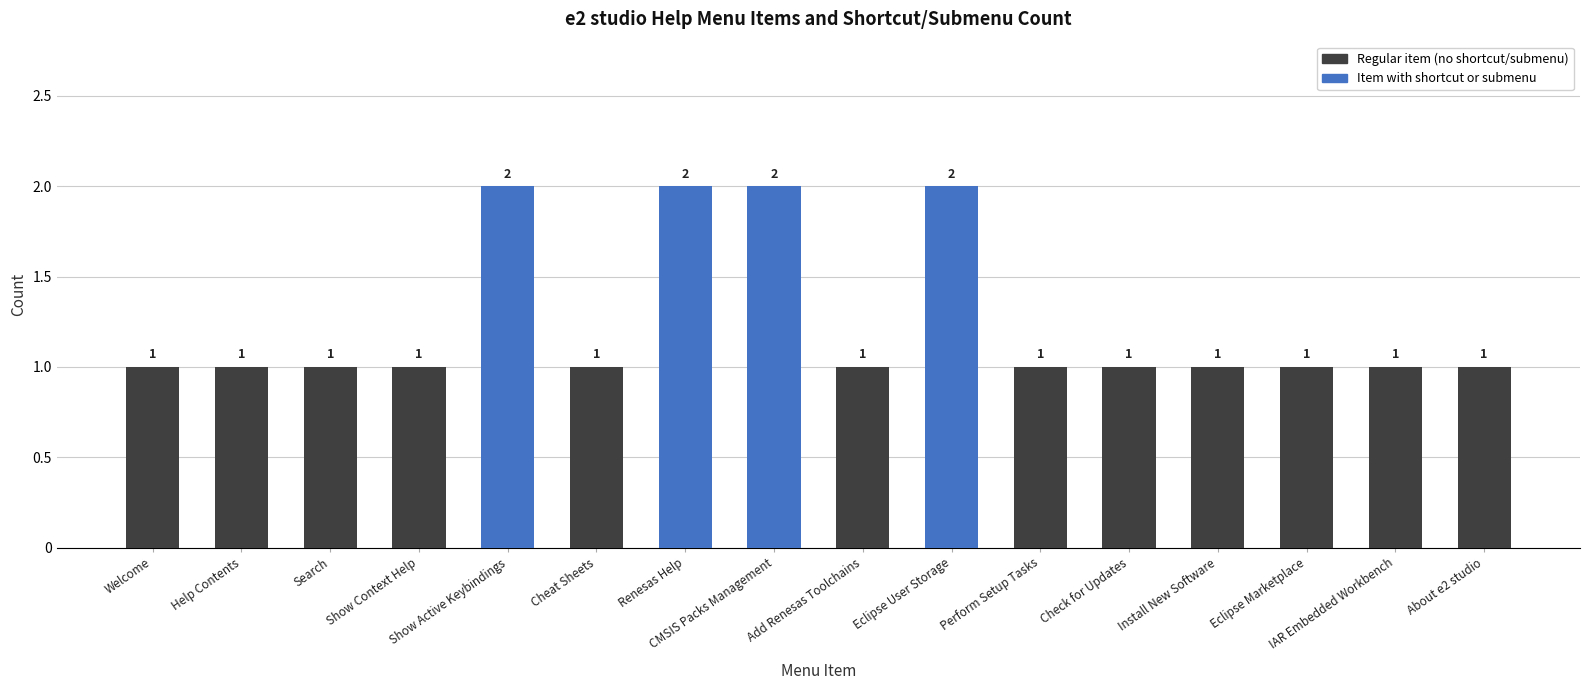

What is the sum of all values?

20